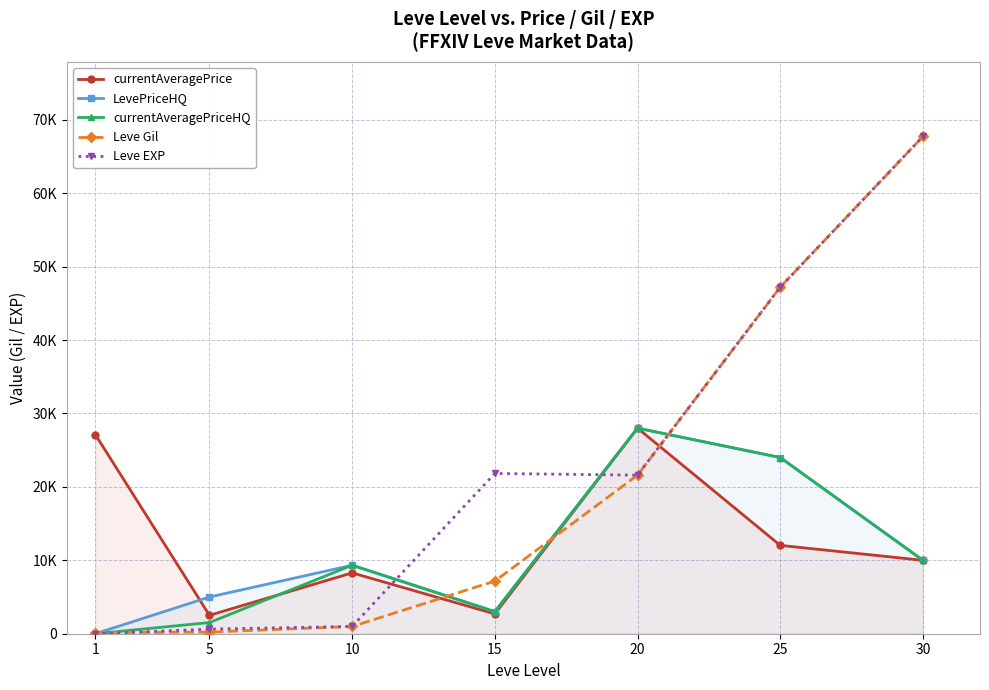

What is the maximum value shown in the chart?

67730